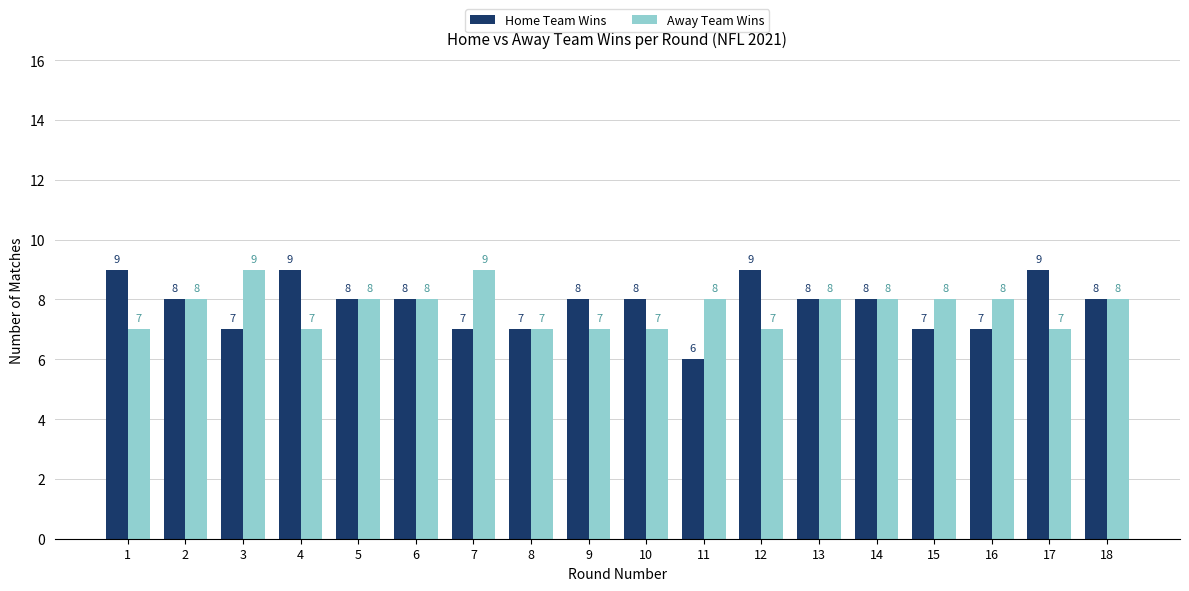

Is it true that Home Team Wins equals 4 at 3?

False